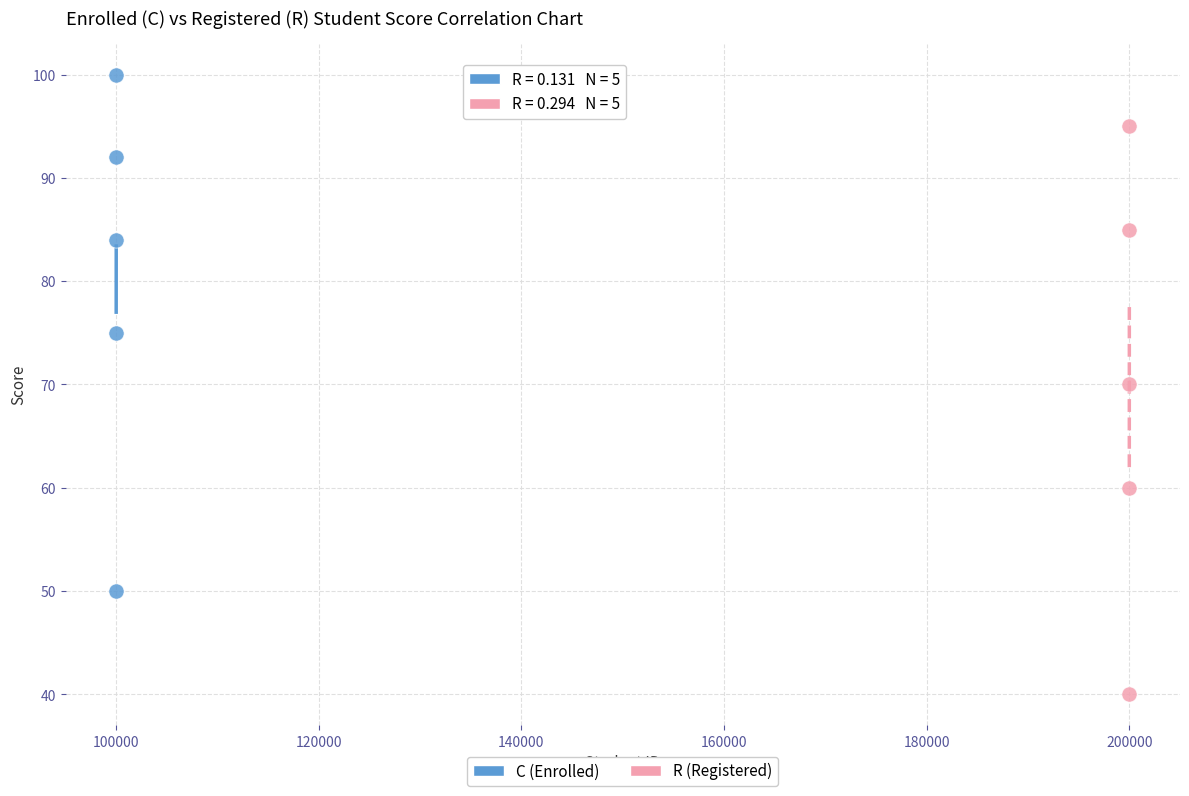

Which series has the widest spread of Y values?

R (Registered)